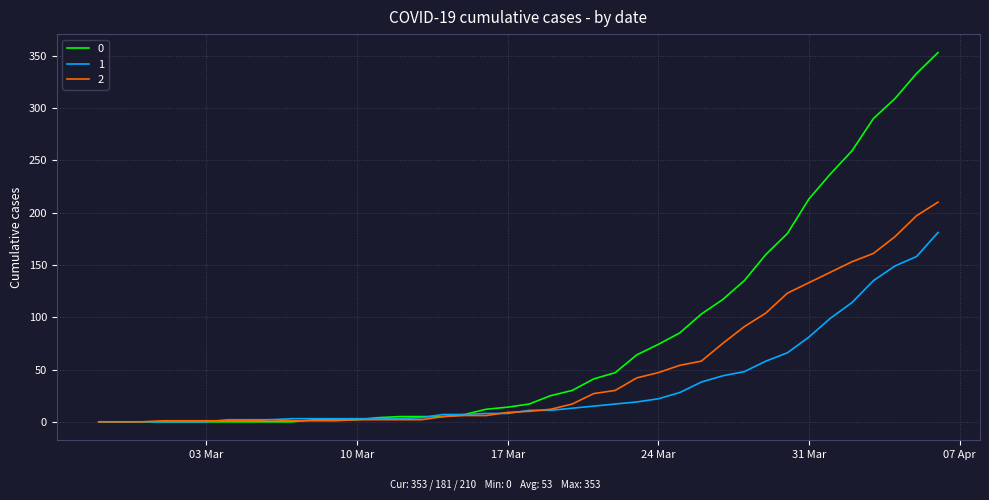

List the series in order of their overall mean, highest first.

0, 2, 1